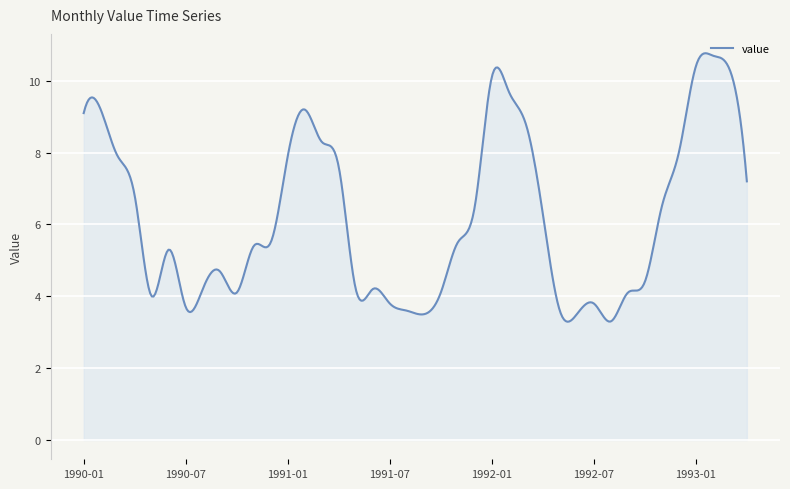

What is the minimum value shown in the chart?

3.3